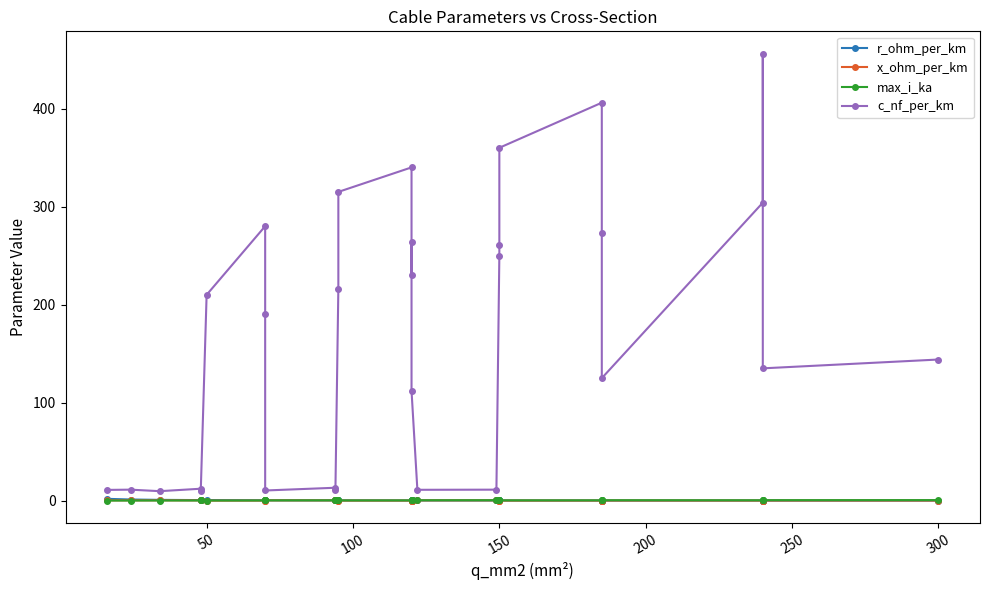

How many interior local peaks does the c_nf_per_km series have?

8